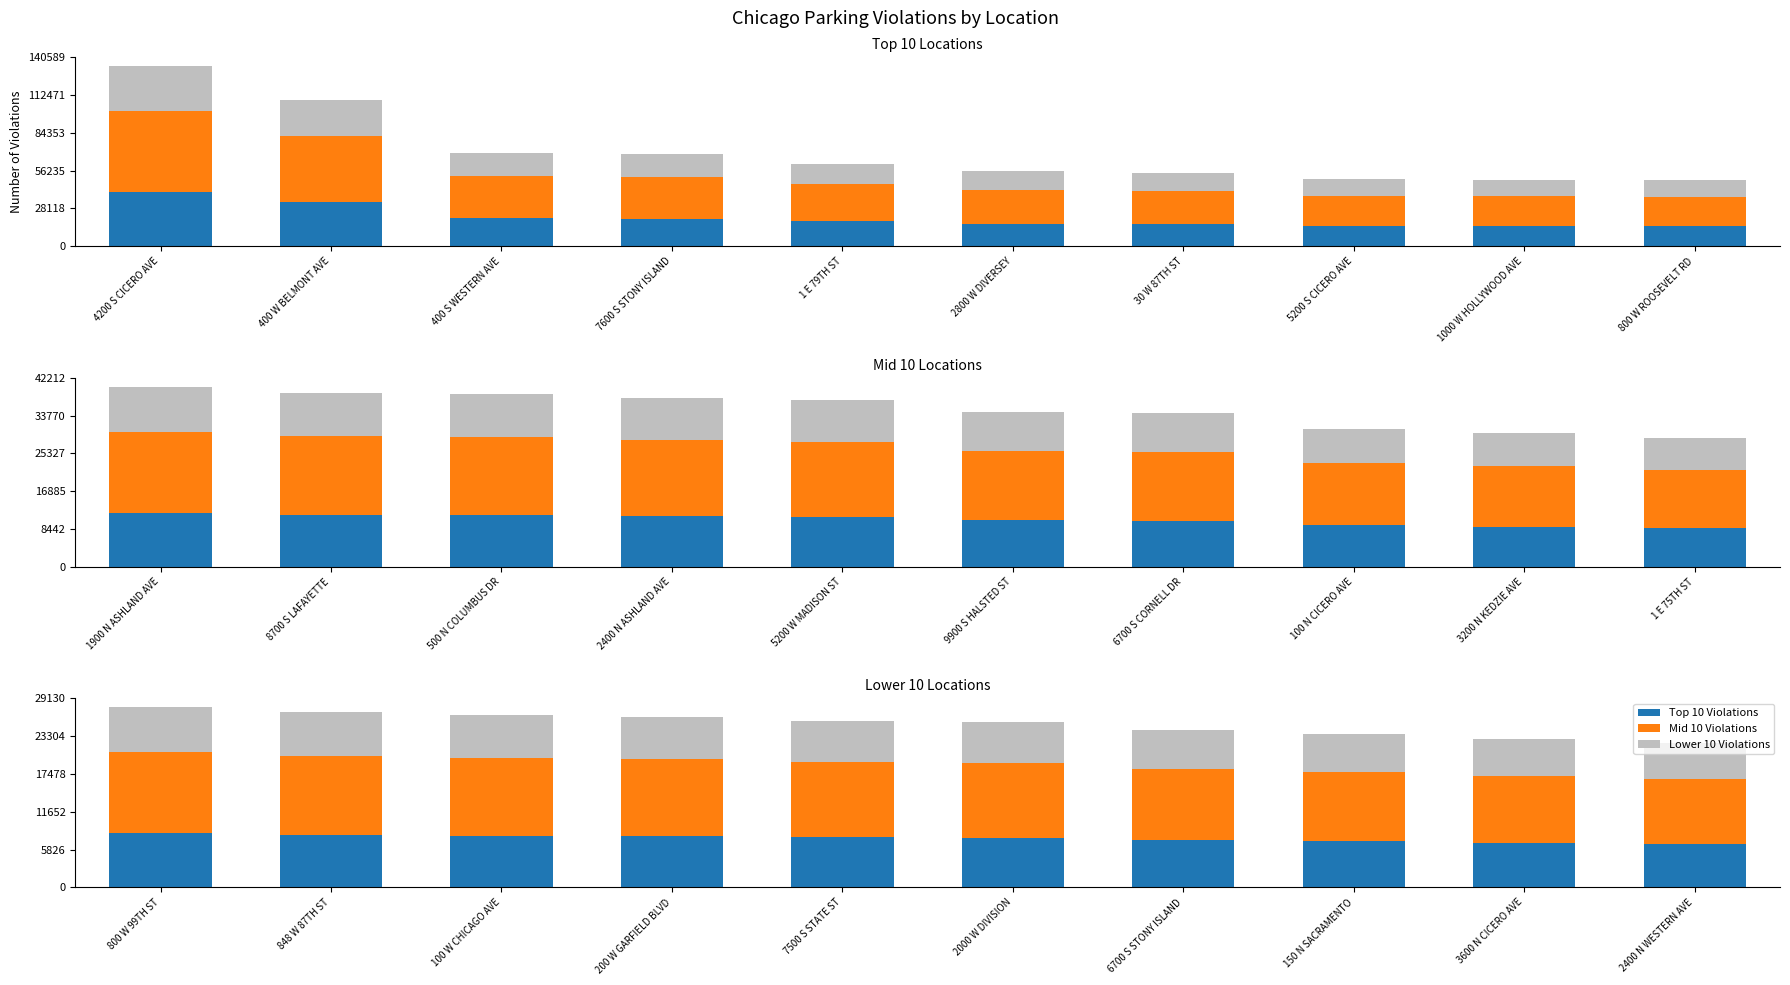

What is the average value of the Mid 10 Violations series?

11330.5